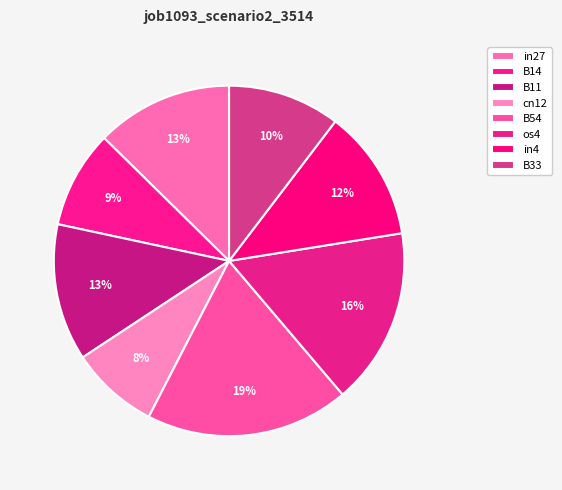

How many slices are in this pie chart?

8